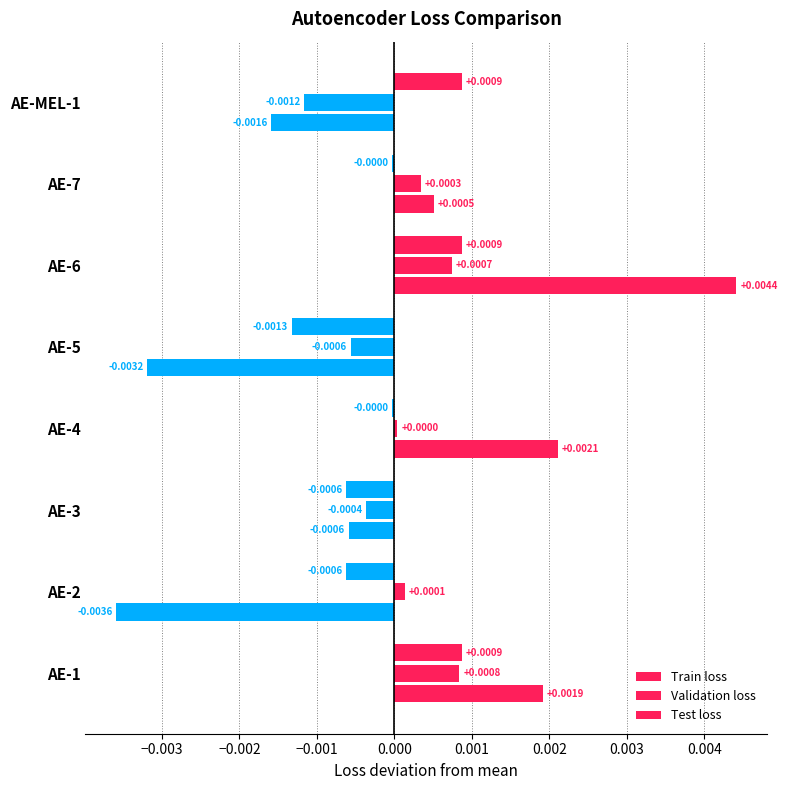

What is the label of the 1st bar from the left?

AE-1